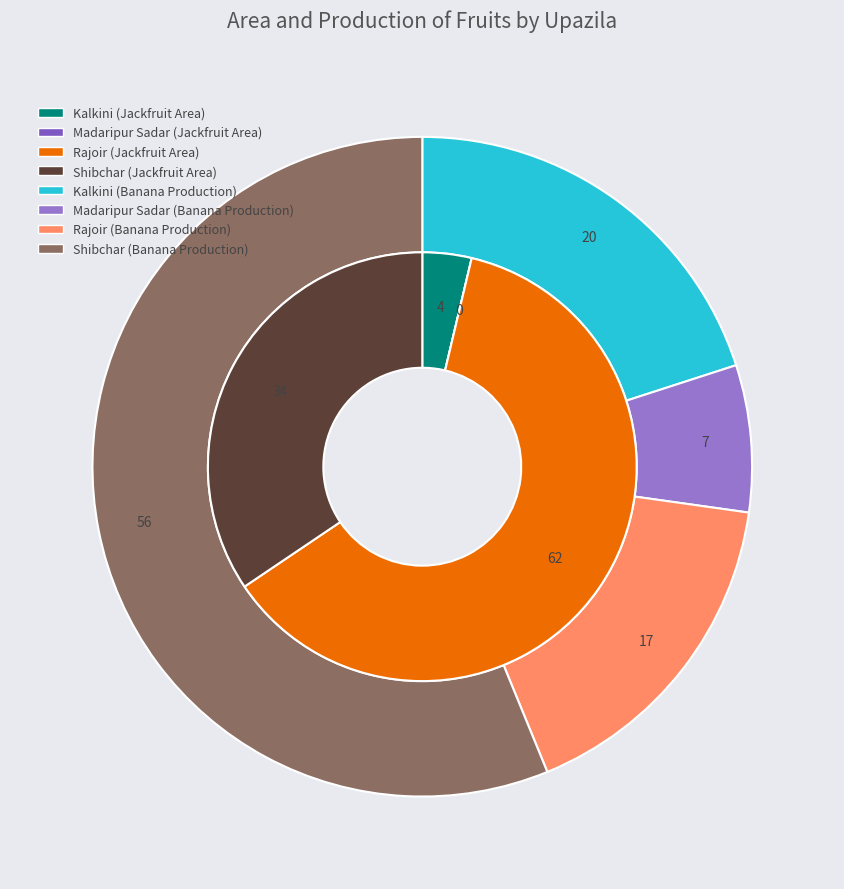

Is Rajoir the majority of the pie?

Yes